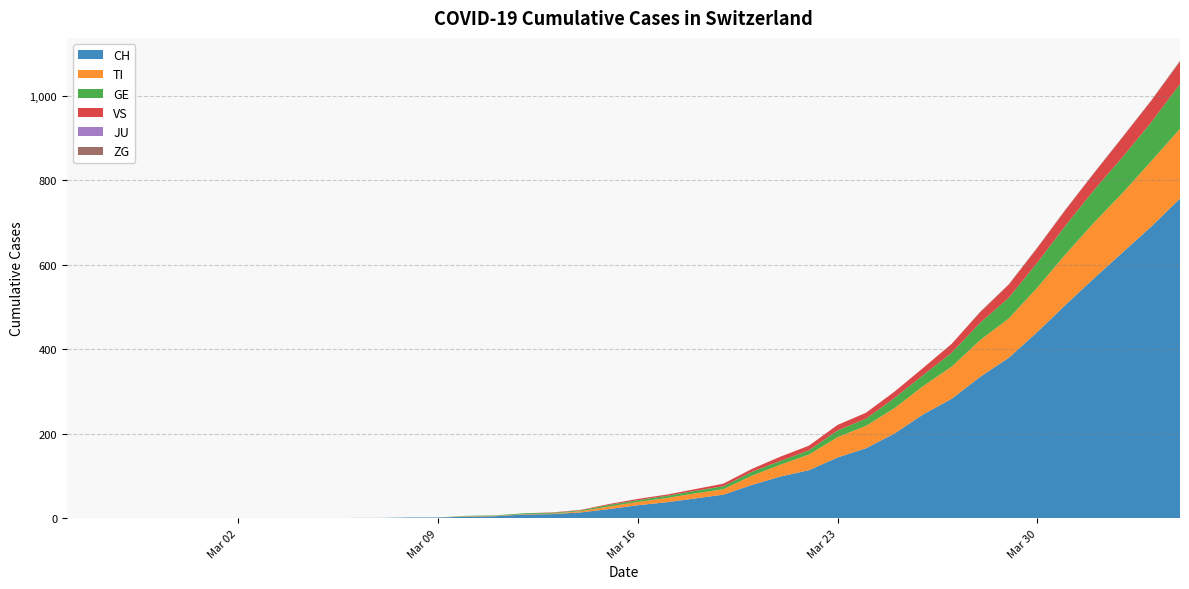

Reading right to left, what are all the values shown in this chart?

CH: 2020-04-04=757	2020-04-03=691	2020-04-02=630	2020-04-01=569	2020-03-31=506	2020-03-30=441	2020-03-29=380	2020-03-28=335	2020-03-27=283	2020-03-26=246	2020-03-25=201	2020-03-24=166	2020-03-23=144	2020-03-22=114	2020-03-21=99	2020-03-20=79	2020-03-19=56	2020-03-18=47	2020-03-17=38	2020-03-16=31	2020-03-15=22	2020-03-14=14	2020-03-13=10	2020-03-12=9	2020-03-11=5	2020-03-10=4	2020-03-09=2	2020-03-08=2	2020-03-07=1	2020-03-06=1	2020-03-05=0	2020-03-04=0	2020-03-03=0	2020-03-02=0	2020-03-01=0	2020-02-29=0	2020-02-28=0	2020-02-27=0	2020-02-26=0	2020-02-25=0
TI: 2020-04-04=165	2020-04-03=155	2020-04-02=141	2020-04-01=132	2020-03-31=120	2020-03-30=105	2020-03-29=93	2020-03-28=87	2020-03-27=76	2020-03-26=67	2020-03-25=60	2020-03-24=53	2020-03-23=48	2020-03-22=37	2020-03-21=28	2020-03-20=22	2020-03-19=13	2020-03-18=12	2020-03-17=10	2020-03-16=8	2020-03-15=6	2020-03-14=3	2020-03-13=1	2020-03-12=1	2020-03-11=1	2020-03-10=1	2020-03-09=0	2020-03-08=0	2020-03-07=0	2020-03-06=0	2020-03-05=0	2020-03-04=0	2020-03-03=0	2020-03-02=0	2020-03-01=0	2020-02-29=0	2020-02-28=0	2020-02-27=0	2020-02-26=0	2020-02-25=0
GE: 2020-04-04=106	2020-04-03=92	2020-04-02=85	2020-04-01=77	2020-03-31=68	2020-03-30=59	2020-03-29=49	2020-03-28=41	2020-03-27=33	2020-03-26=26	2020-03-25=24	2020-03-24=17	2020-03-23=16	2020-03-22=10	2020-03-21=9	2020-03-20=9	2020-03-19=7	2020-03-18=6	2020-03-17=5	2020-03-16=4	2020-03-15=4	2020-03-14=2	2020-03-13=2	2020-03-12=2	2020-03-11=1	2020-03-10=1	2020-03-09=0	2020-03-08=0	2020-03-07=0	2020-03-06=0	2020-03-05=0	2020-03-04=0	2020-03-03=0	2020-03-02=0	2020-03-01=0	2020-02-29=0	2020-02-28=0	2020-02-27=0	2020-02-26=0	2020-02-25=0
VS: 2020-04-04=53	2020-04-03=51	2020-04-02=47	2020-04-01=40	2020-03-31=37	2020-03-30=35	2020-03-29=31	2020-03-28=25	2020-03-27=21	2020-03-26=17	2020-03-25=15	2020-03-24=14	2020-03-23=13	2020-03-22=11	2020-03-21=10	2020-03-20=7	2020-03-19=6	2020-03-18=4	2020-03-17=3	2020-03-16=3	2020-03-15=2	2020-03-14=1	2020-03-13=1	2020-03-12=0	2020-03-11=0	2020-03-10=0	2020-03-09=0	2020-03-08=0	2020-03-07=0	2020-03-06=0	2020-03-05=0	2020-03-04=0	2020-03-03=0	2020-03-02=0	2020-03-01=0	2020-02-29=0	2020-02-28=0	2020-02-27=0	2020-02-26=0	2020-02-25=0
JU: 2020-04-04=0	2020-04-03=0	2020-04-02=0	2020-04-01=0	2020-03-31=0	2020-03-30=0	2020-03-29=0	2020-03-28=0	2020-03-27=0	2020-03-26=0	2020-03-25=0	2020-03-24=0	2020-03-23=0	2020-03-22=0	2020-03-21=0	2020-03-20=0	2020-03-19=0	2020-03-18=0	2020-03-17=0	2020-03-16=0	2020-03-15=0	2020-03-14=0	2020-03-13=0	2020-03-12=0	2020-03-11=0	2020-03-10=0	2020-03-09=0	2020-03-08=0	2020-03-07=0	2020-03-06=0	2020-03-05=0	2020-03-04=0	2020-03-03=0	2020-03-02=0	2020-03-01=0	2020-02-29=0	2020-02-28=0	2020-02-27=0	2020-02-26=0	2020-02-25=0
ZG: 2020-04-04=2	2020-04-03=1	2020-04-02=1	2020-04-01=1	2020-03-31=1	2020-03-30=1	2020-03-29=1	2020-03-28=1	2020-03-27=0	2020-03-26=0	2020-03-25=0	2020-03-24=0	2020-03-23=0	2020-03-22=0	2020-03-21=0	2020-03-20=0	2020-03-19=0	2020-03-18=0	2020-03-17=0	2020-03-16=0	2020-03-15=0	2020-03-14=0	2020-03-13=0	2020-03-12=0	2020-03-11=0	2020-03-10=0	2020-03-09=0	2020-03-08=0	2020-03-07=0	2020-03-06=0	2020-03-05=0	2020-03-04=0	2020-03-03=0	2020-03-02=0	2020-03-01=0	2020-02-29=0	2020-02-28=0	2020-02-27=0	2020-02-26=0	2020-02-25=0